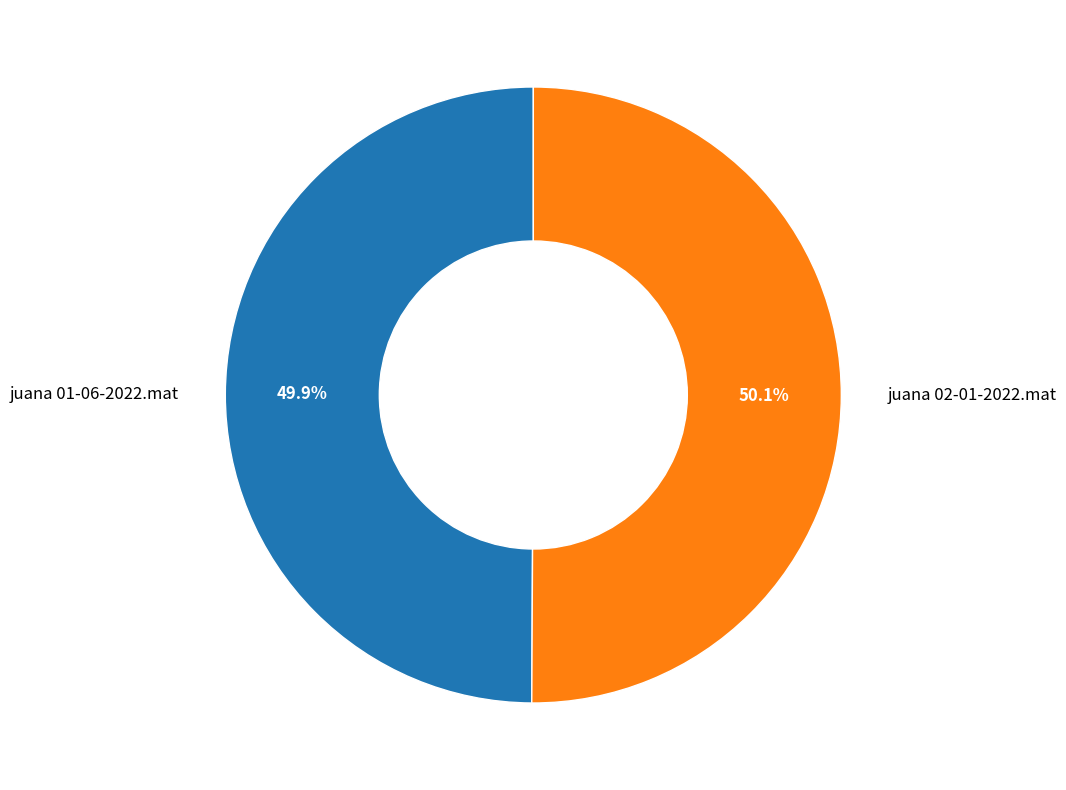

Does any single category account for the majority?

Yes